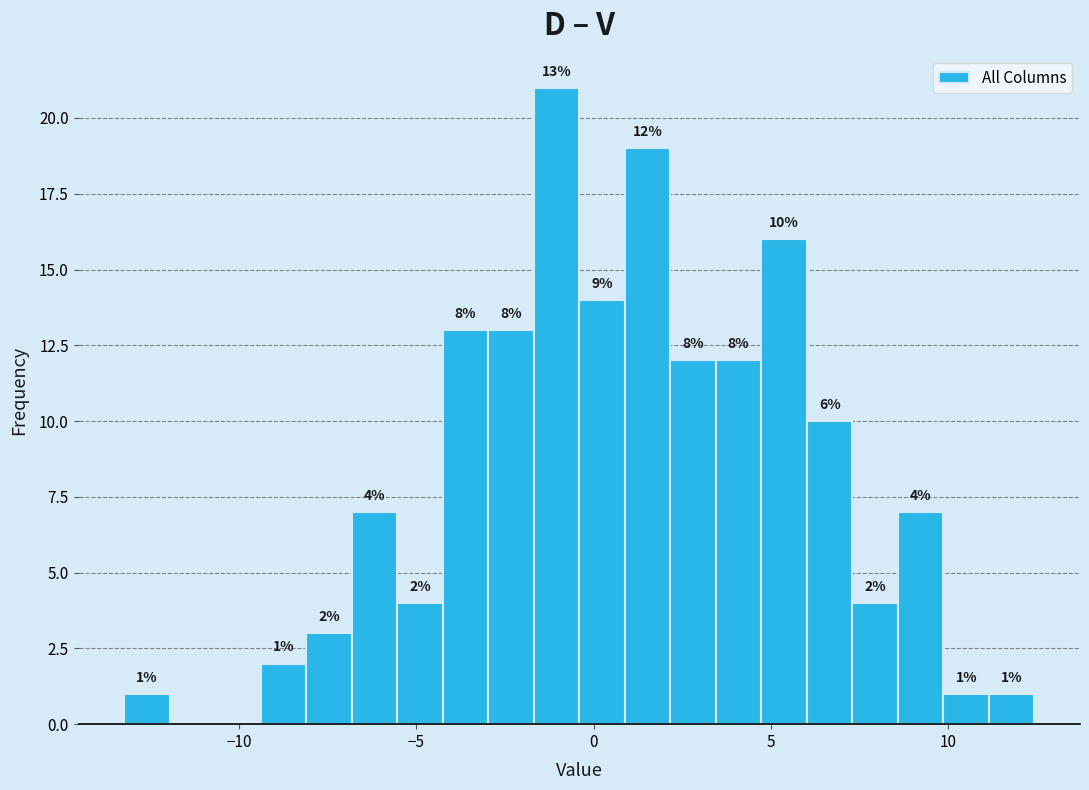

Around what value on the x-axis is the tallest bar? Give the approximate position of its centre, as read against the axis.

-1.0